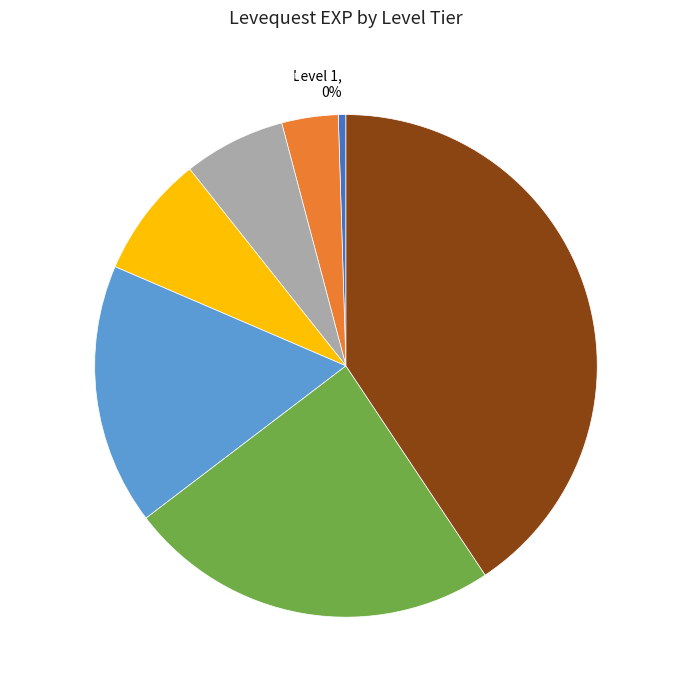

Approximately how many times larger is the value at Level 10 compared to Level 25?

0.3